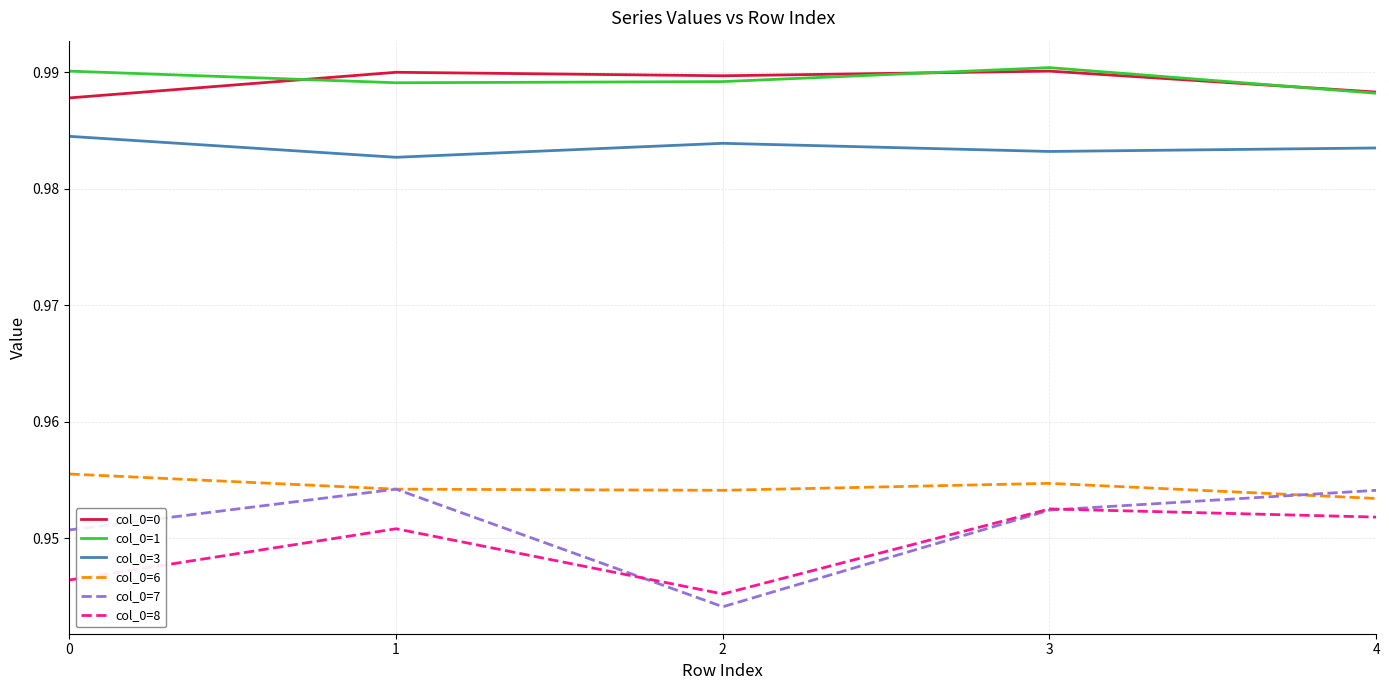

How many distinct data groups are displayed?

6